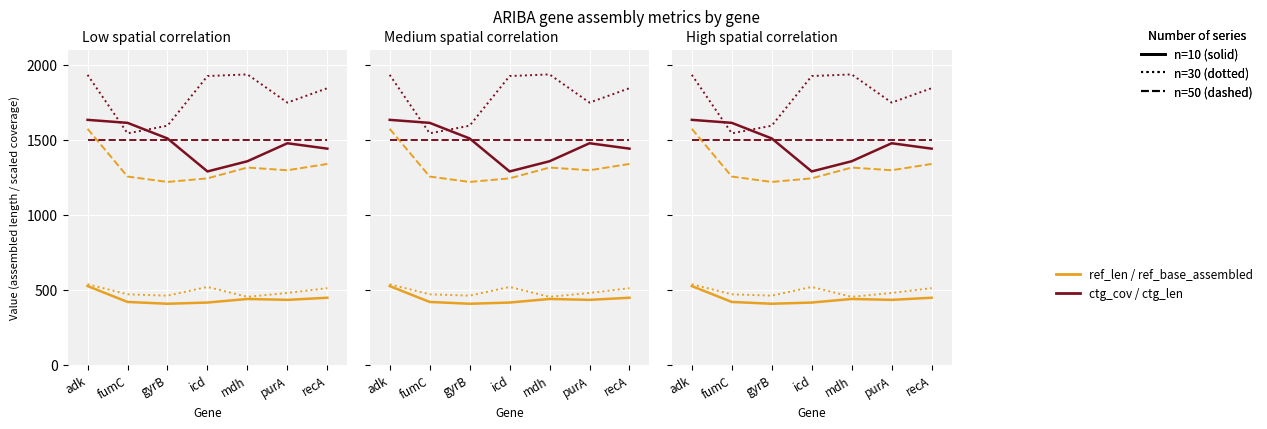

Count the number of data series in this chart.

6